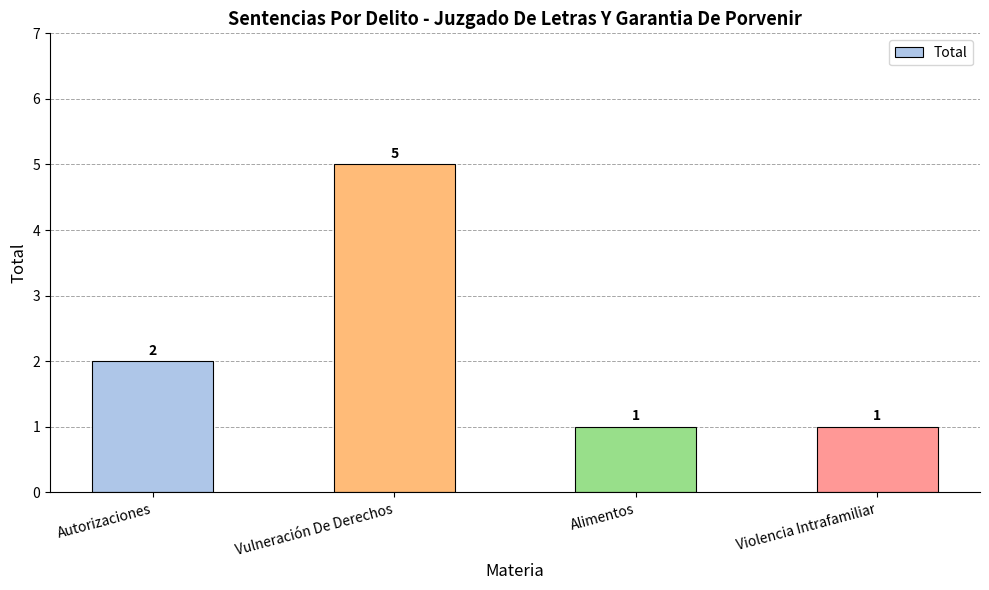

Are the bars horizontal?

No